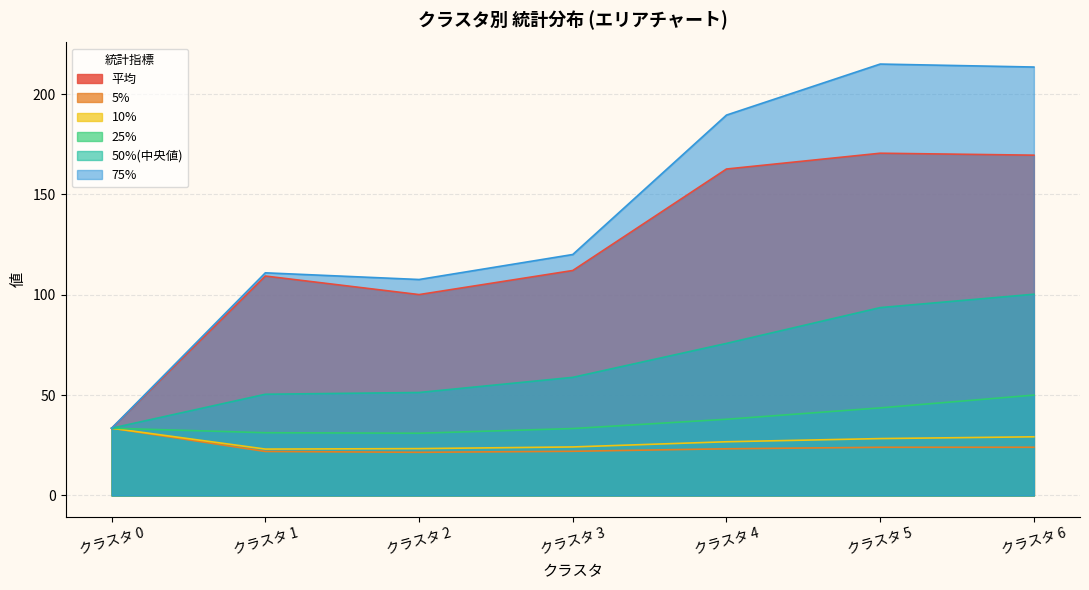

Count the number of categories in the chart.

7